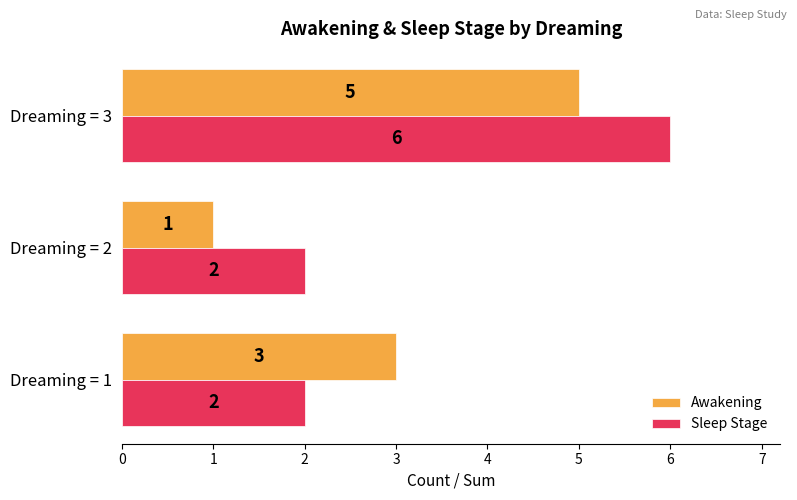

Is the value of Sleep Stage at Dreaming = 3 greater than the value of Awakening at Dreaming = 1?

Yes